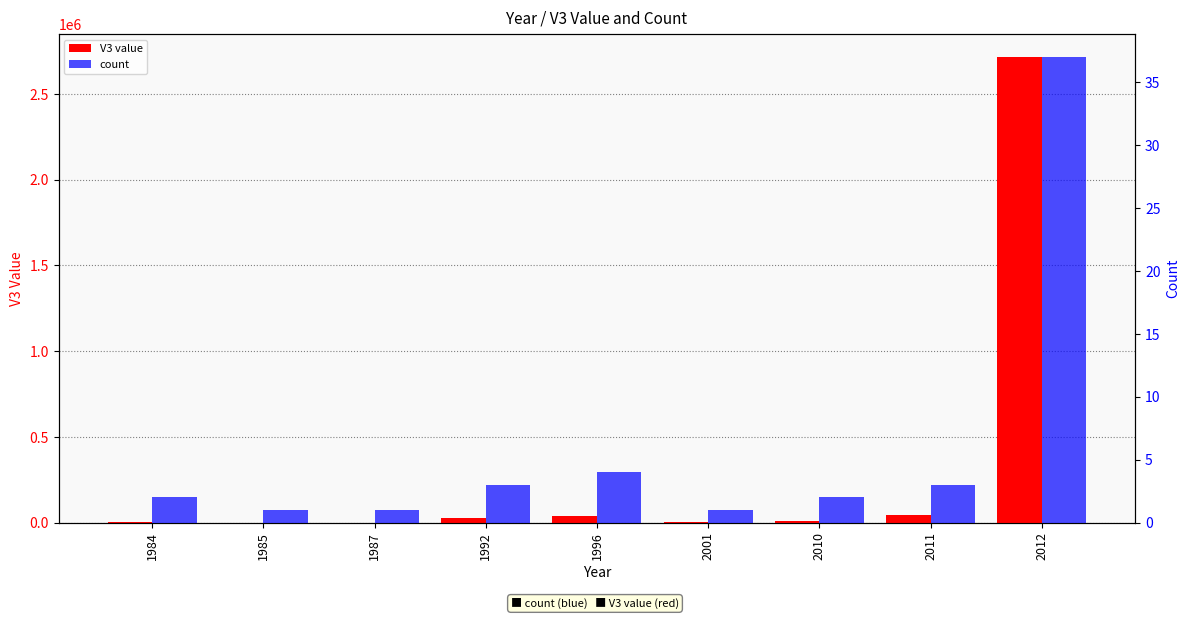

Where is count nearest to the value 19?

1996